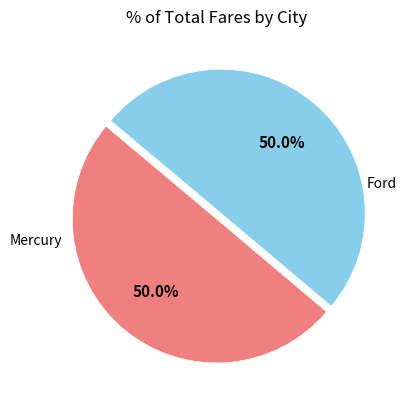

How much of the chart is everything except Ford?

50.0%